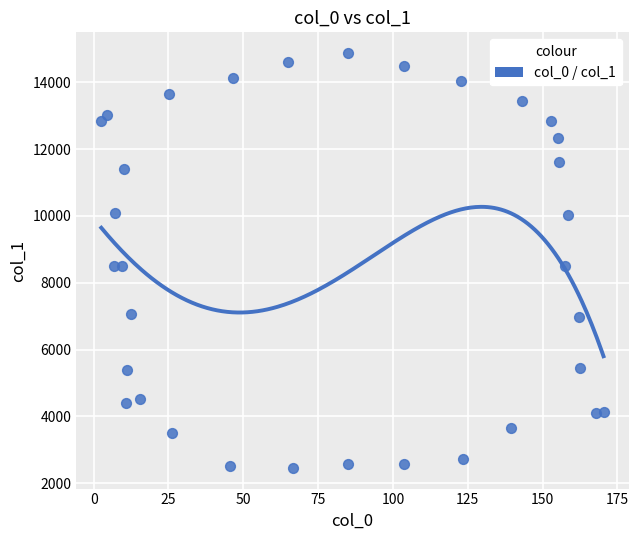

What is the range of Y values (max minus min)?

12408.1